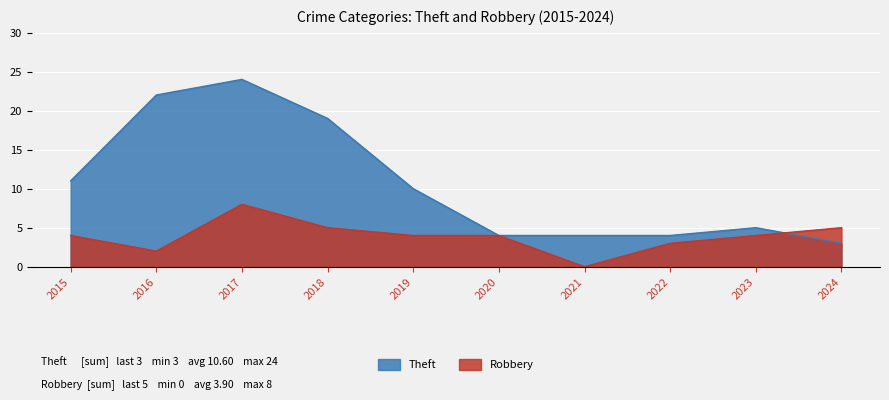

Does the chart display data point markers on the line(s)?

No